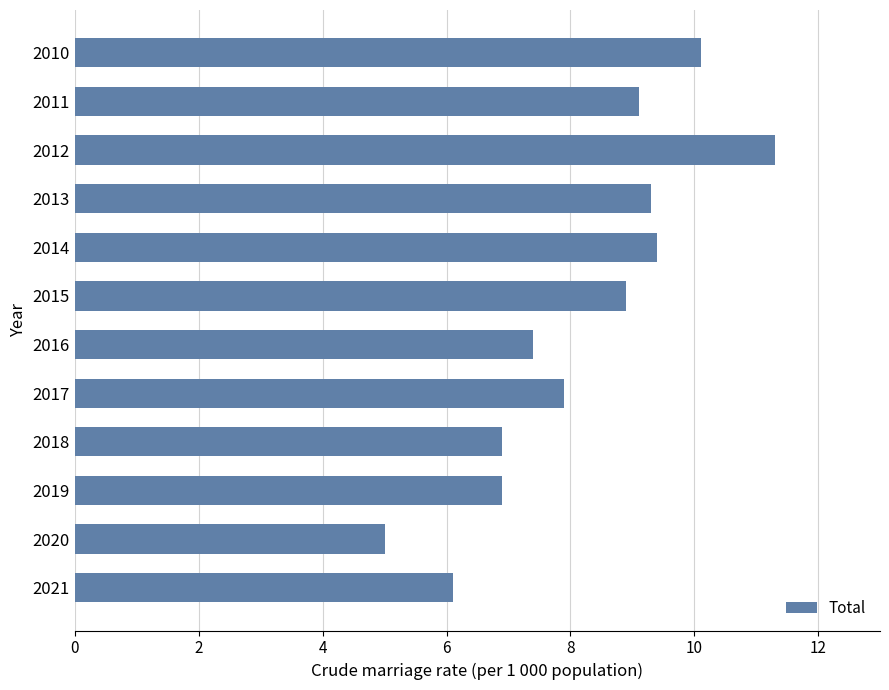

Approximately how many times larger is the value at 2021 compared to 2017?

0.8